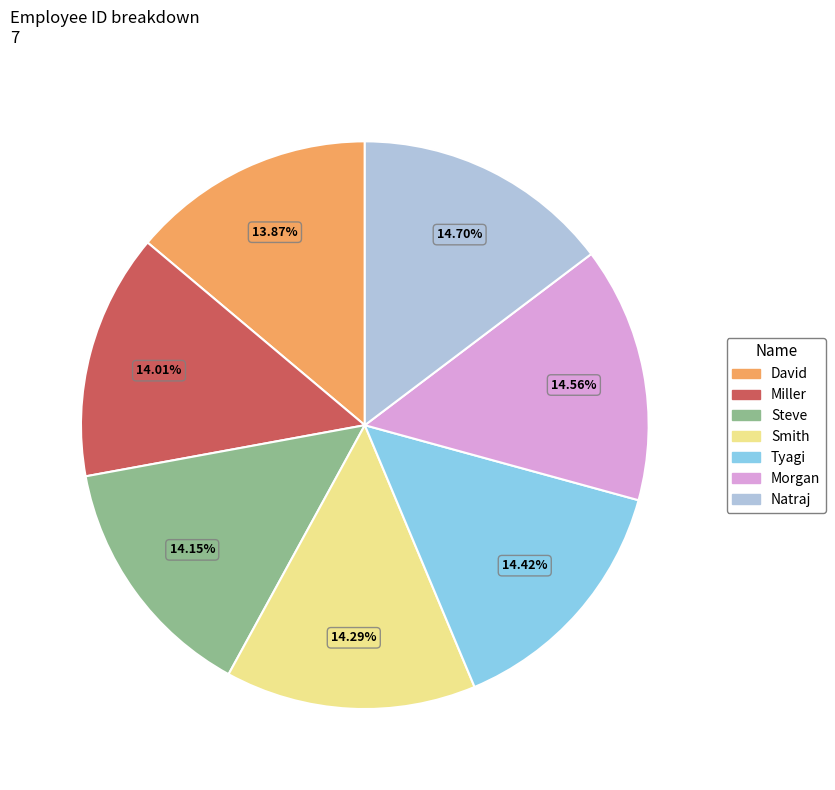

What is the total percentage of Natraj and Smith?

29.0%